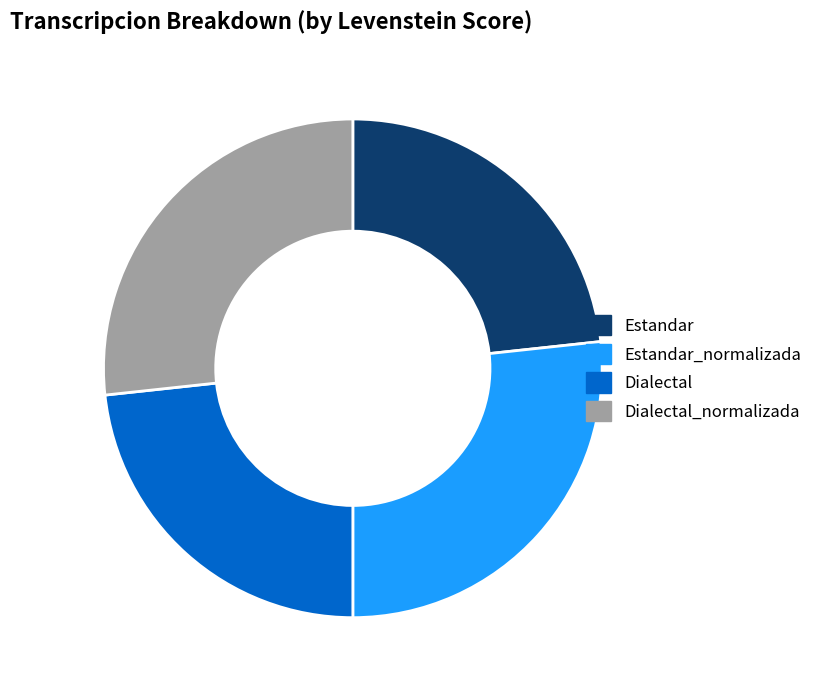

True or false: Dialectal accounts for 23% of the total.

True